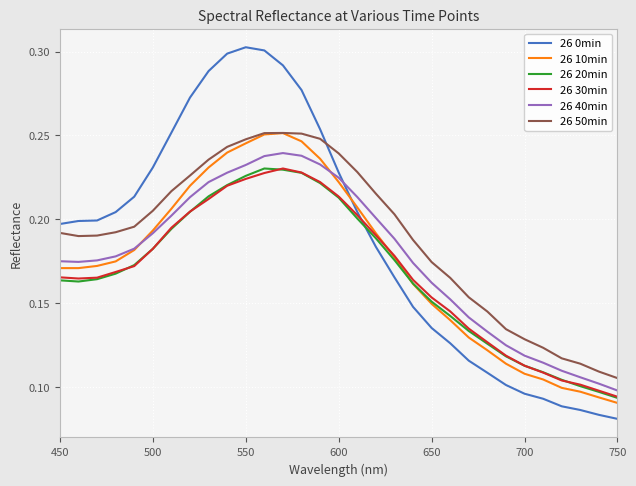

Which series has the largest range (max minus min)?

26 0min